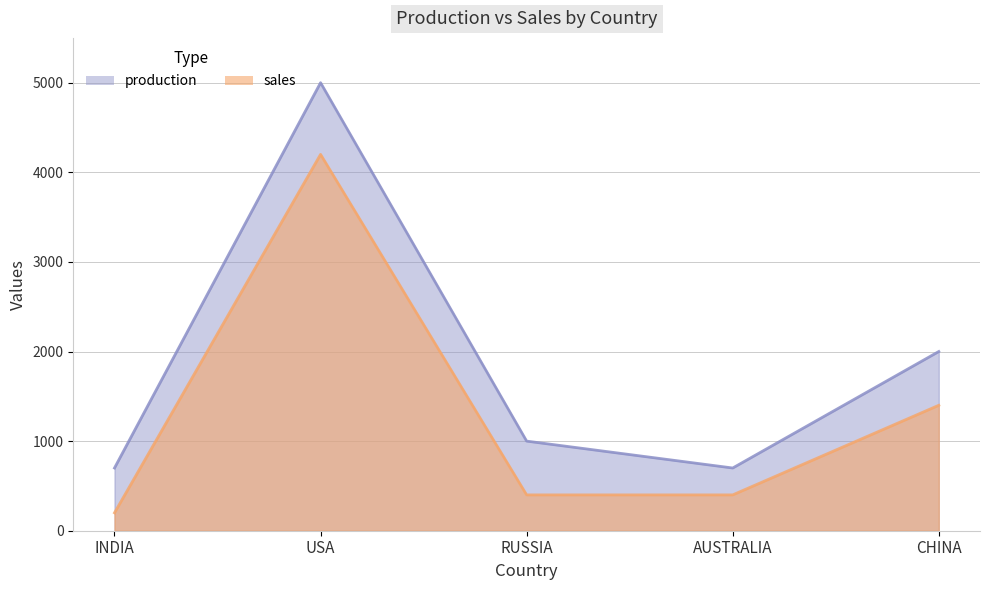

How many lines are shown in the chart?

2